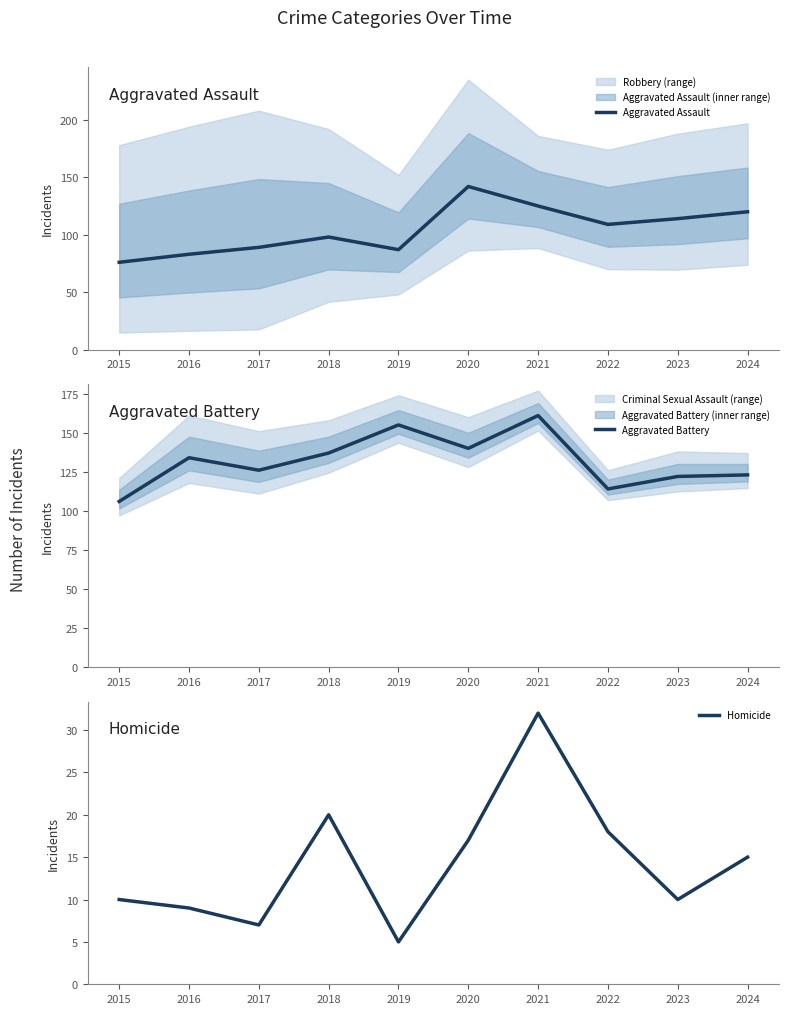

What is the total value across all series at 2017?

222